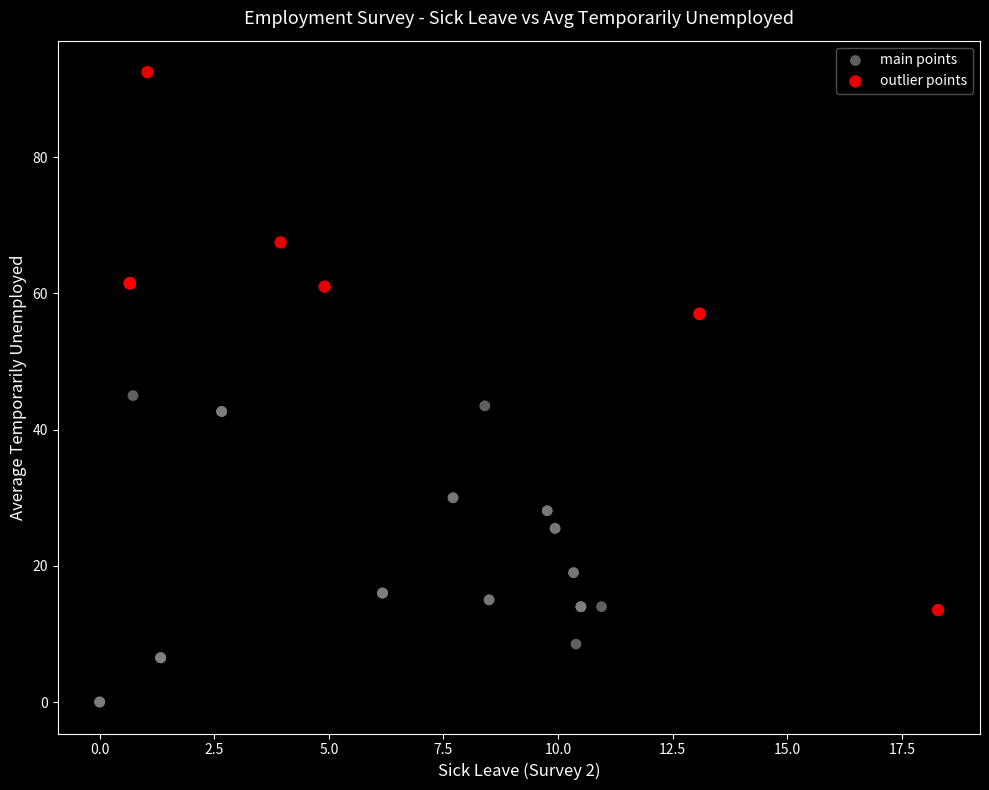

Which series has the widest spread of Y values?

outlier points